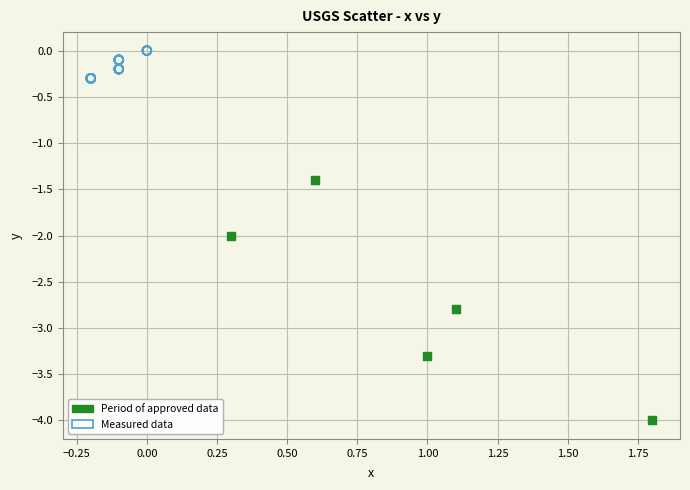

What are all the series names shown in the legend?

Period of approved data, Measured data